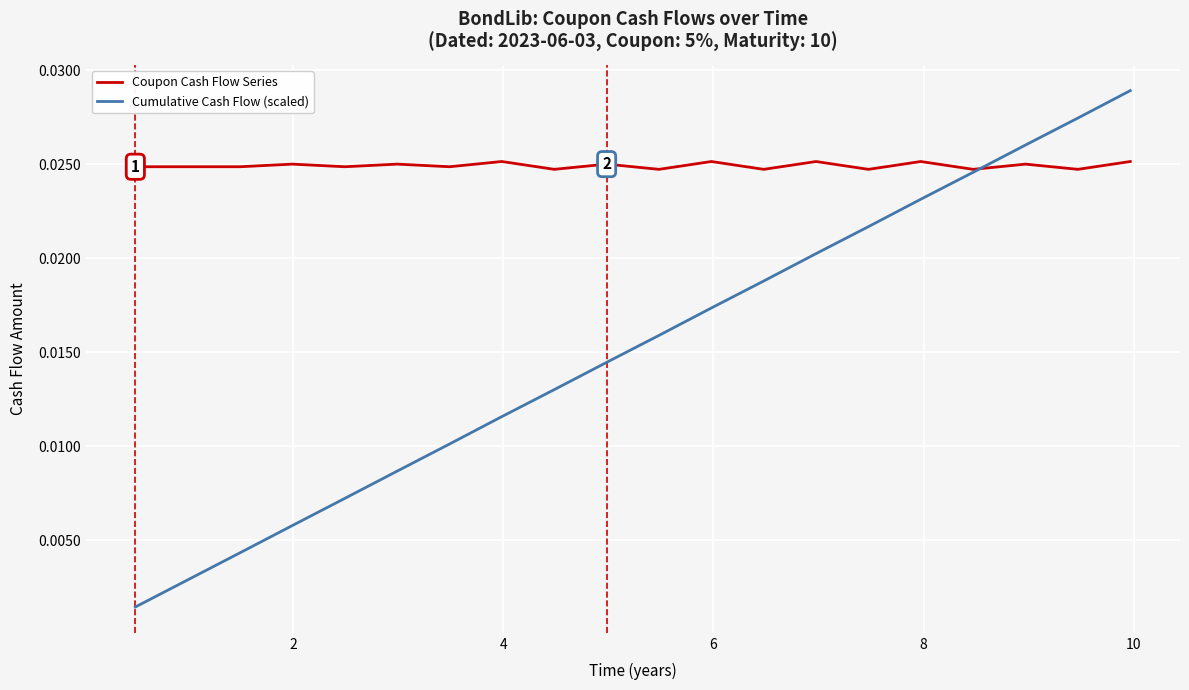

List the series in order of their overall mean, highest first.

Coupon Cash Flow Series, Cumulative Cash Flow (scaled)